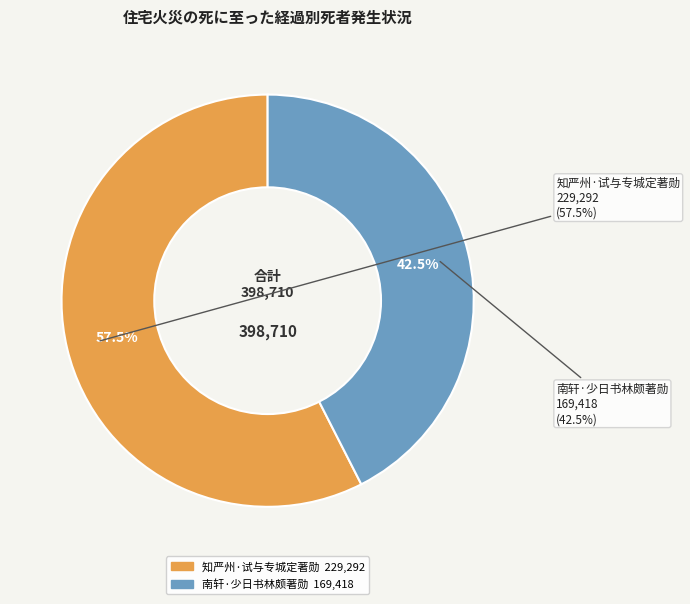

To the nearest percent, what is the average slice percentage?

50%